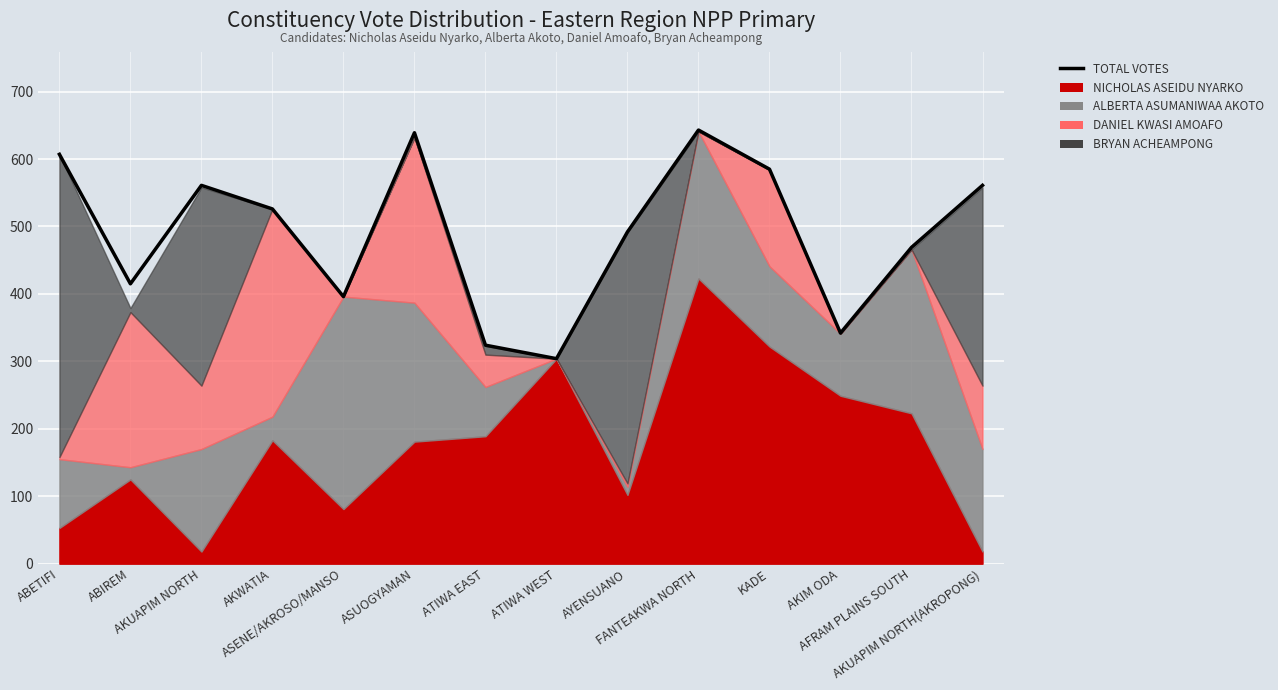

Does the chart display data point markers on the line(s)?

No